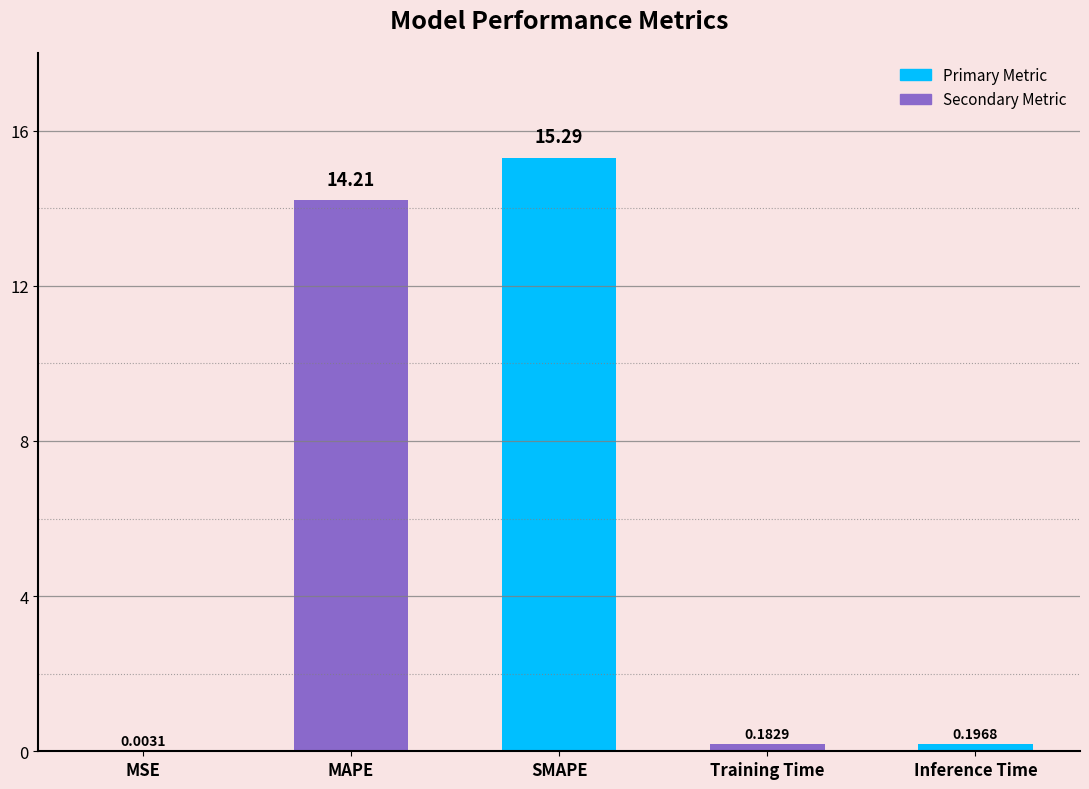

Between MSE and MAPE, which is larger?

MAPE